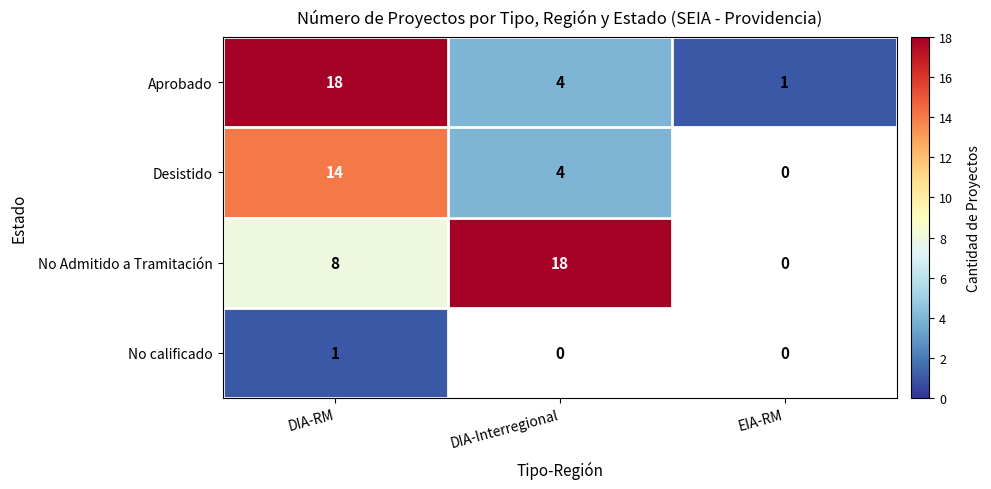

At DIA-RM, list the series in order from smallest to largest.

No calificado, No Admitido a Tramitación, Desistido, Aprobado